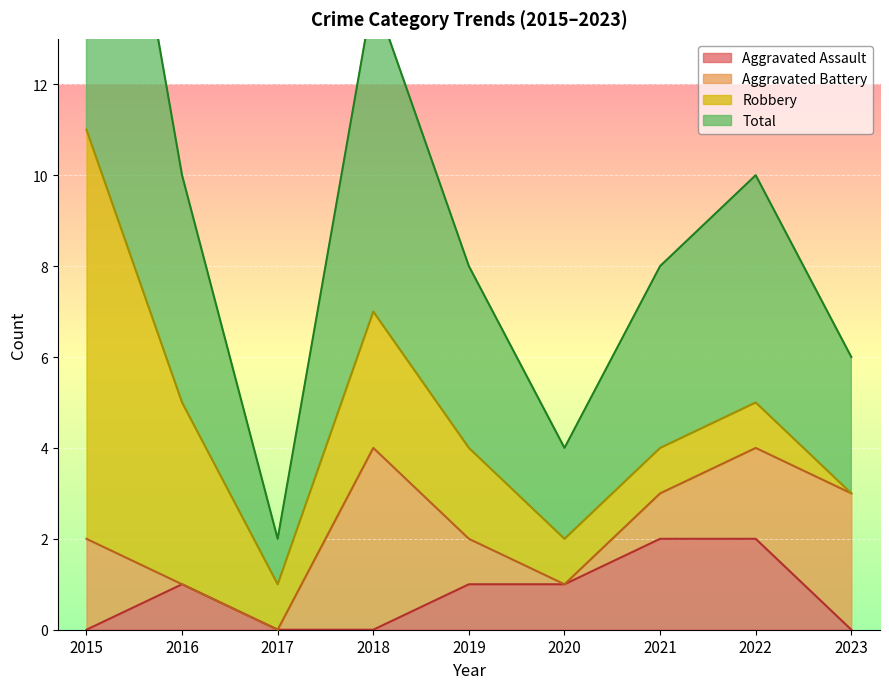

Is it true that Aggravated Assault equals 3 at 2021?

False